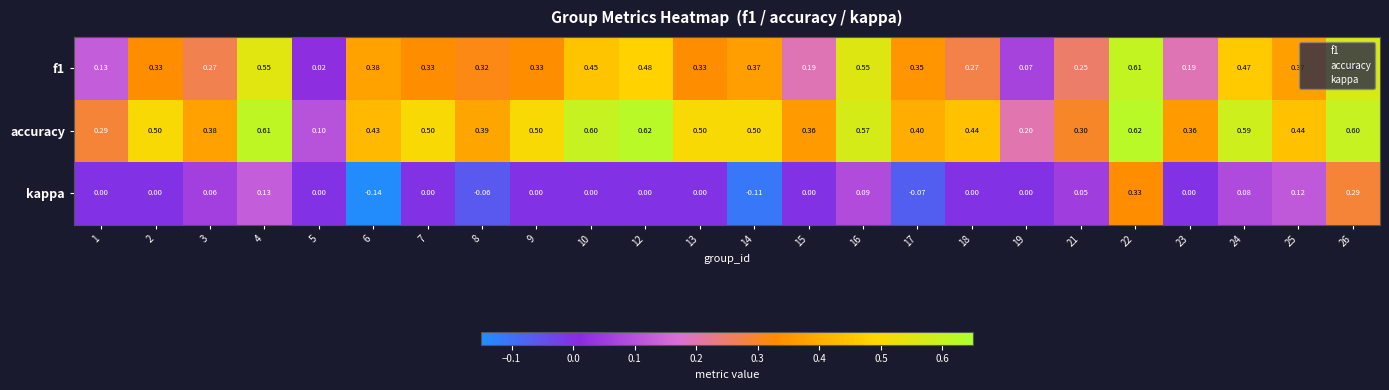

Count the number of data series in this chart.

3